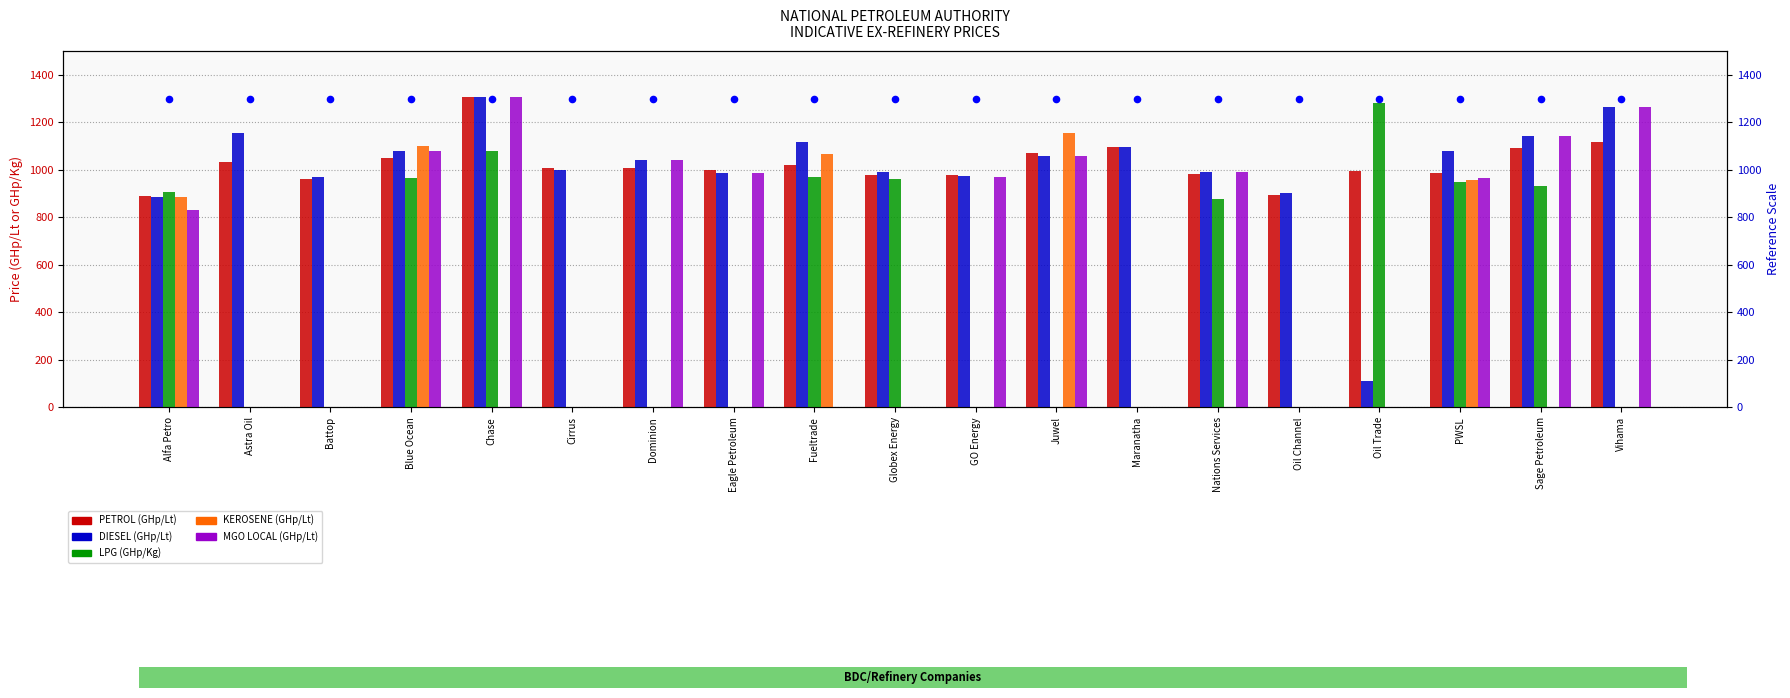

Which series reaches the minimum Y coordinate?

DIESEL (GHp/Lt)